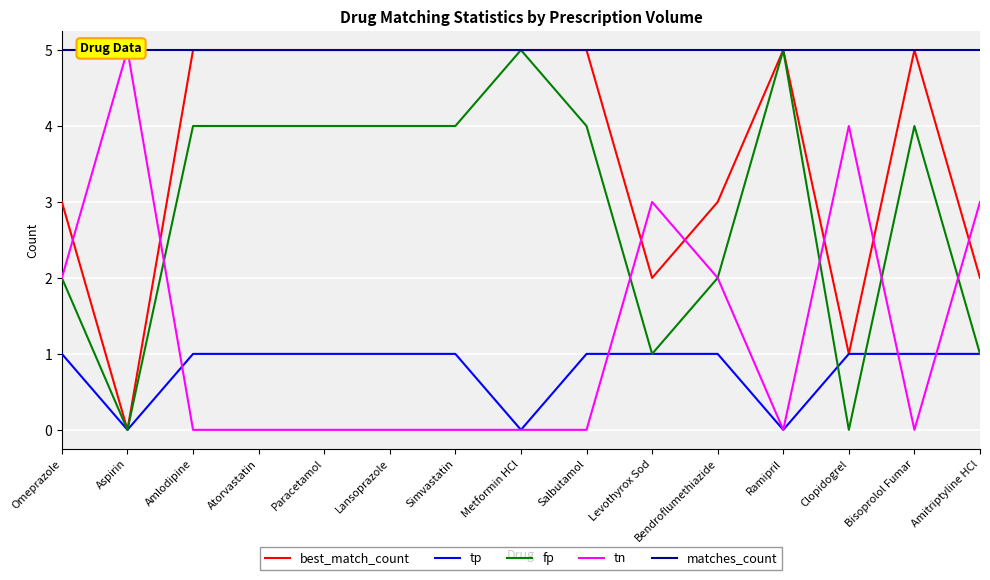

True or false: matches_count and tn intersect in this chart.

False